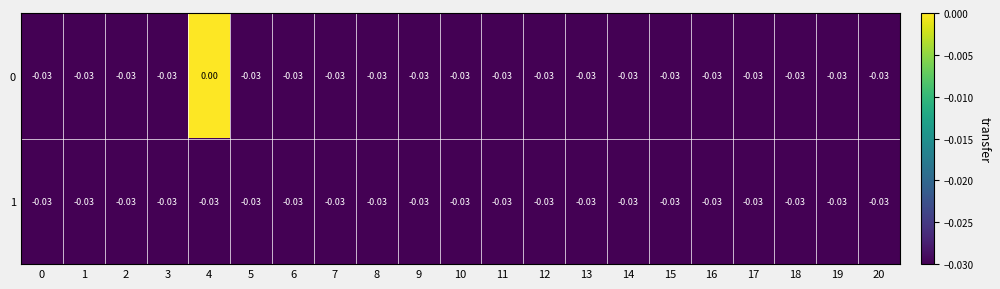

Is the value of 1 at 11 greater than the value of 0 at 4?

No